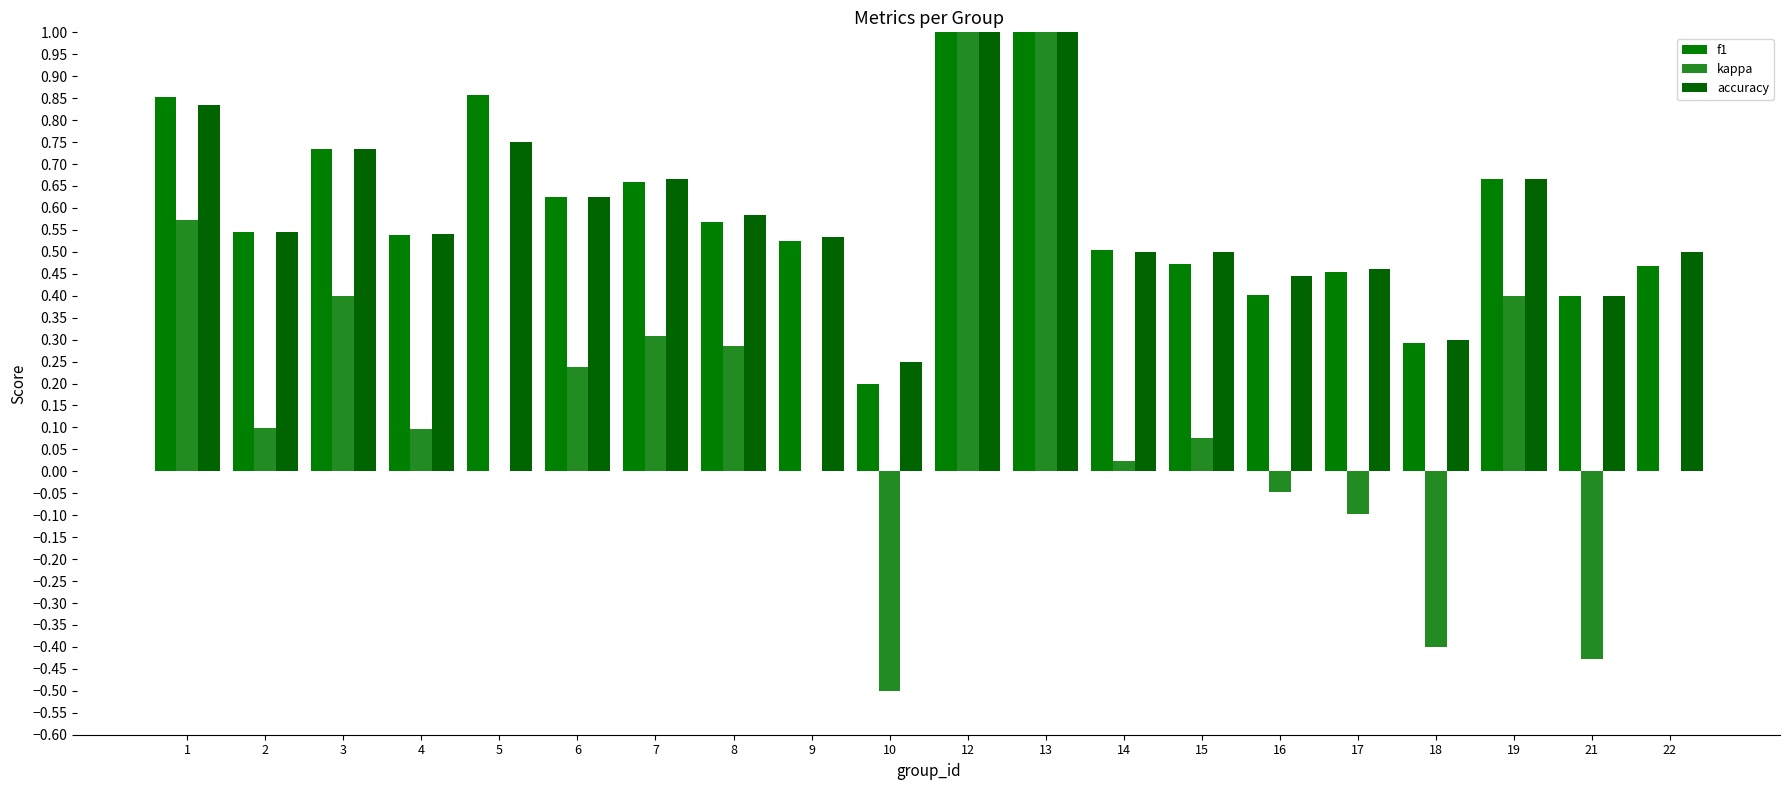

Which series has the widest spread of values?

kappa